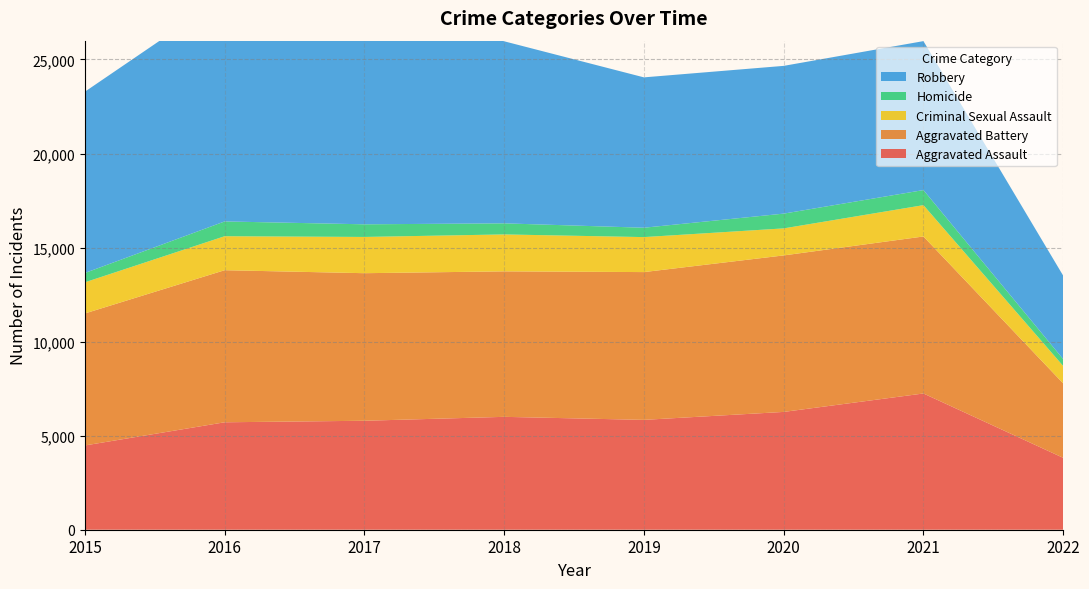

Reading left to right, list all the values displayed in this chart.

Aggravated Assault: 4480	5712	5793	6001	5840	6263	7243	3822
Aggravated Battery: 7018	8085	7845	7735	7857	8320	8347	3957
Criminal Sexual Assault: 1655	1807	1927	1963	1860	1437	1666	926
Homicide: 496	786	672	589	498	785	801	365
Robbery: 9638	11960	11880	9679	7994	7855	7919	4436